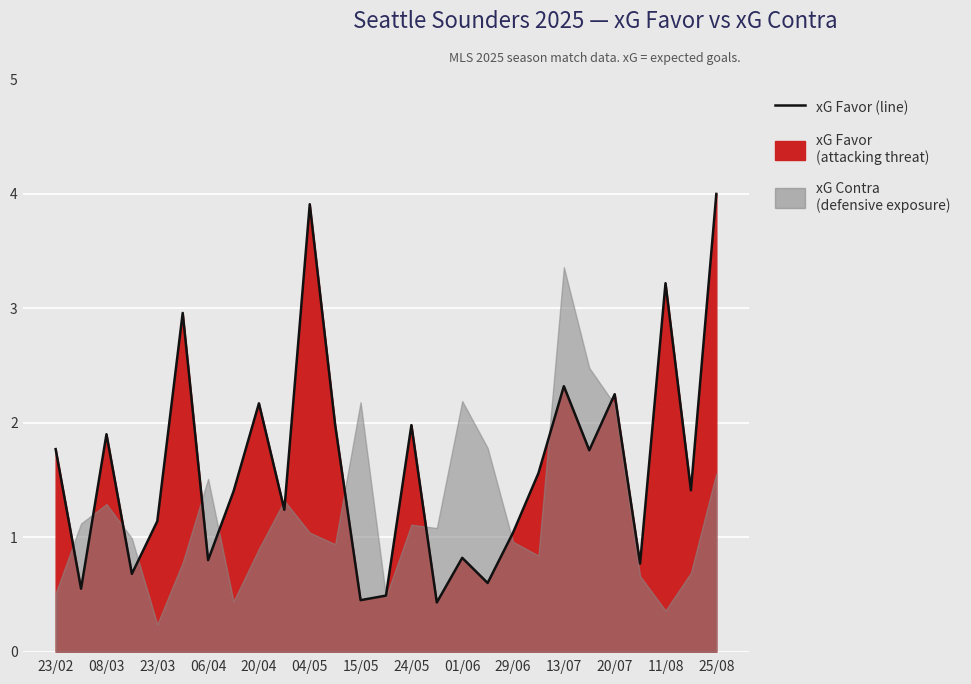

What is the change in value from 18 to 25?

+0.4